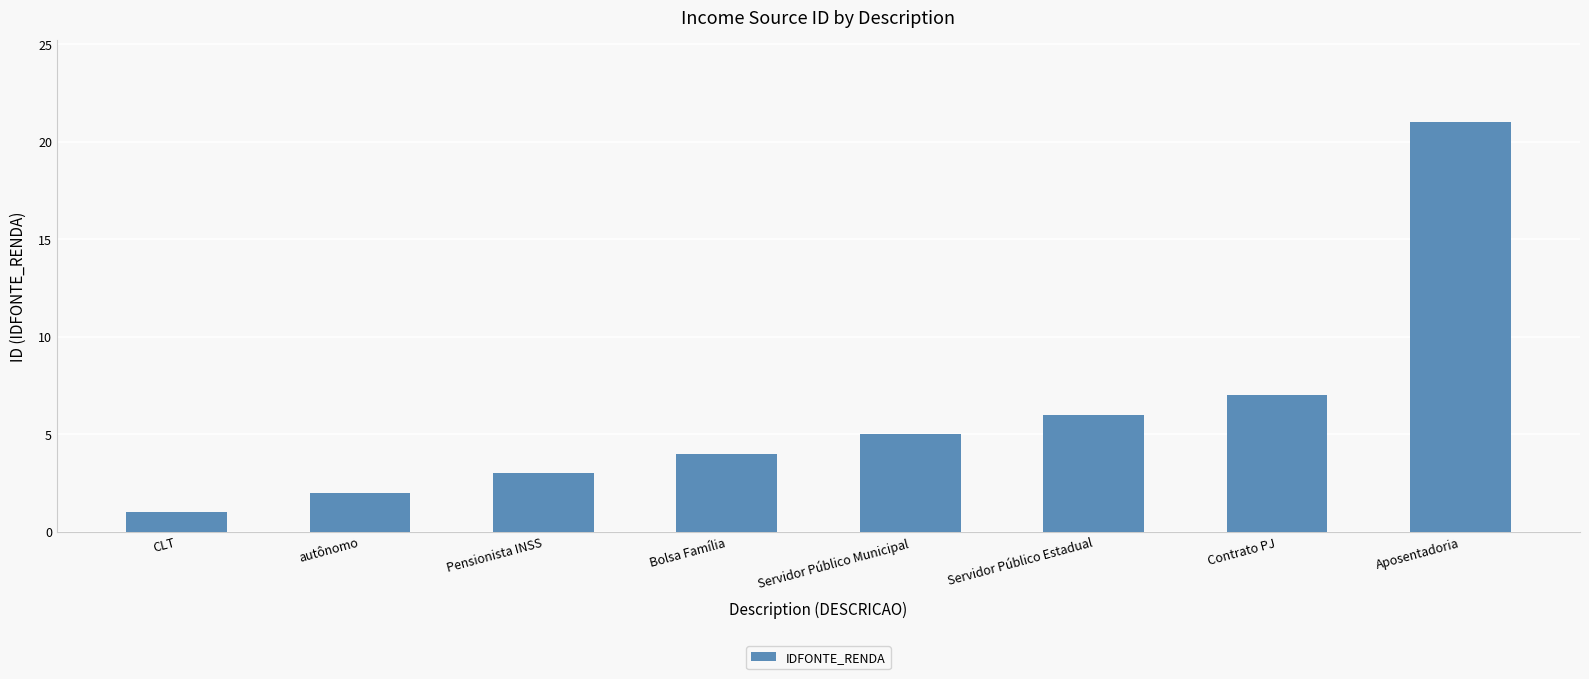

Reading left to right, transcribe all the data shown in this chart.

CLT=1	autônomo=2	Pensionista INSS=3	Bolsa Família=4	Servidor Público Municipal=5	Servidor Público Estadual=6	Contrato PJ=7	Aposentadoria=21